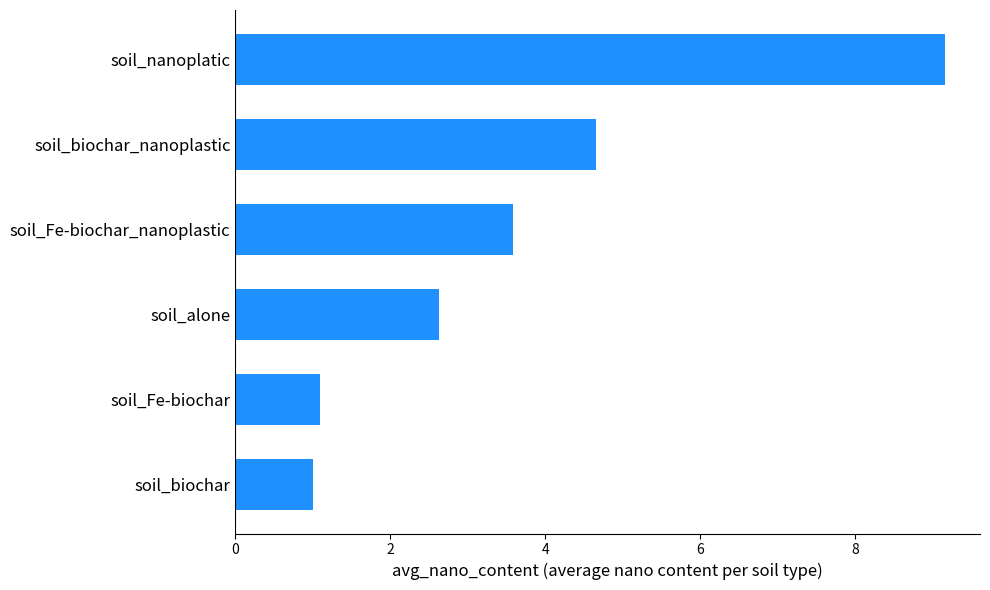

List the labels in order of value, smallest first.

soil_biochar, soil_Fe-biochar, soil_alone, soil_Fe-biochar_nanoplastic, soil_biochar_nanoplastic, soil_nanoplatic